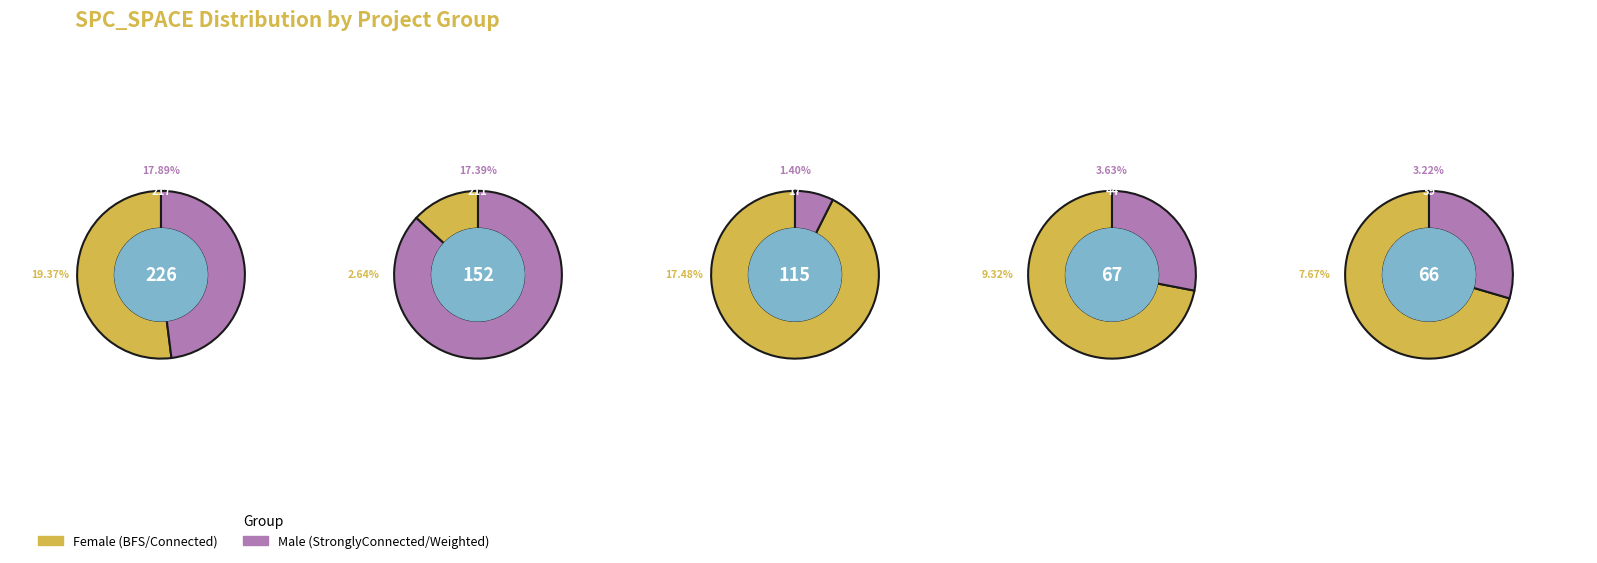

What percentage is the 12 slice, to the nearest percent?

1%